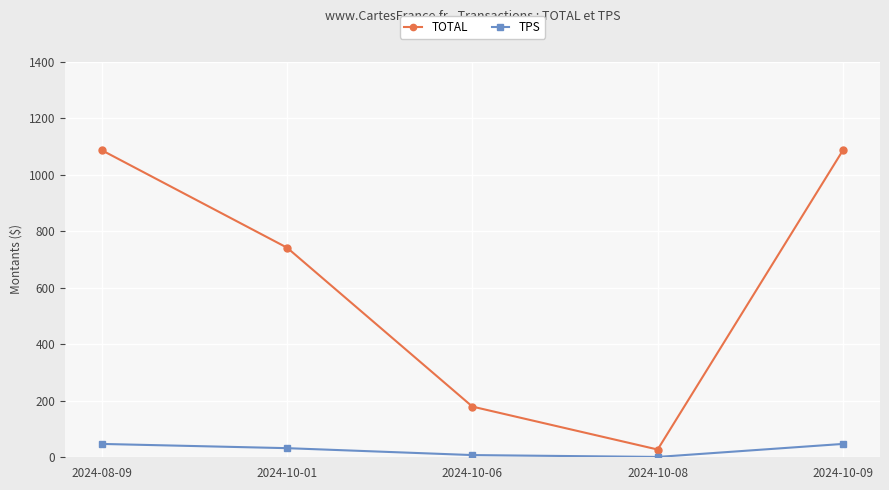

What is the difference between the maximum and minimum values in the TOTAL series?

1059.1